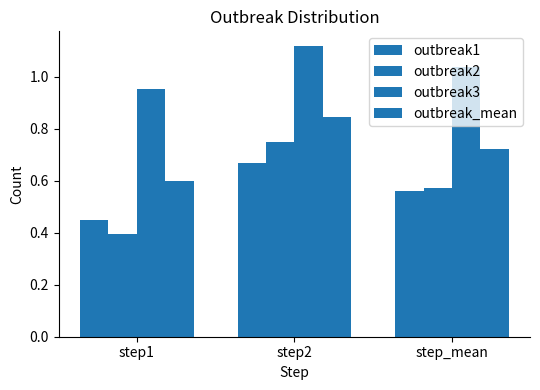

Rank the series at step_mean from highest to lowest value.

outbreak3, outbreak_mean, outbreak2, outbreak1